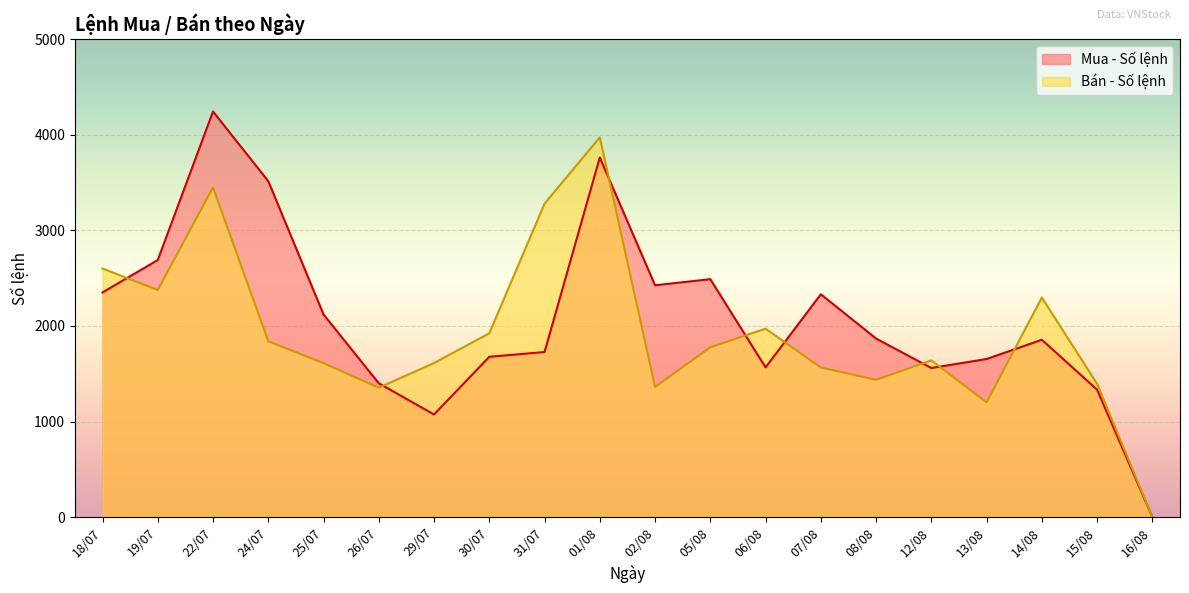

How many lines are shown in the chart?

2